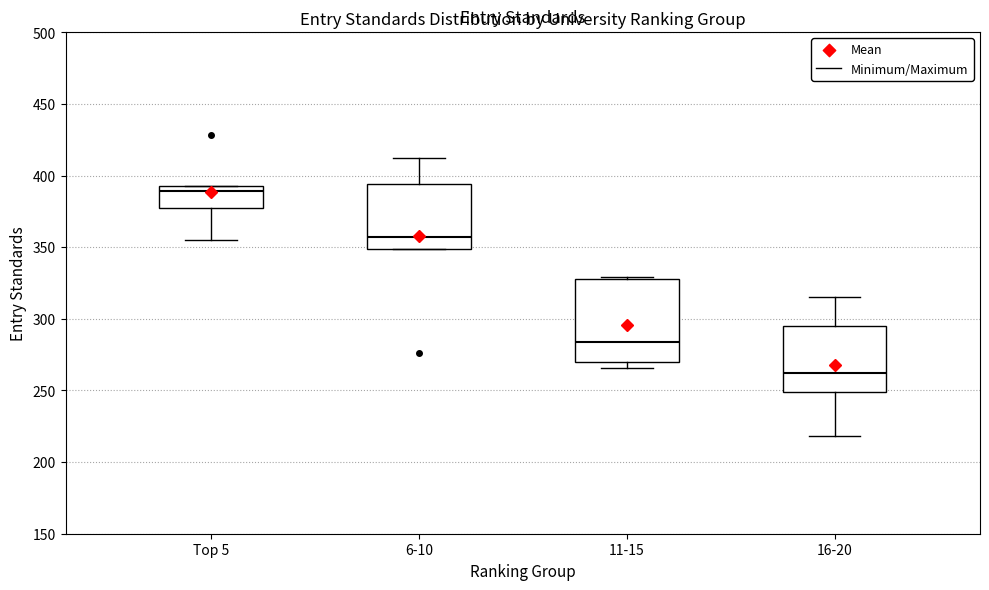

Which box has the lowest median line?

16-20